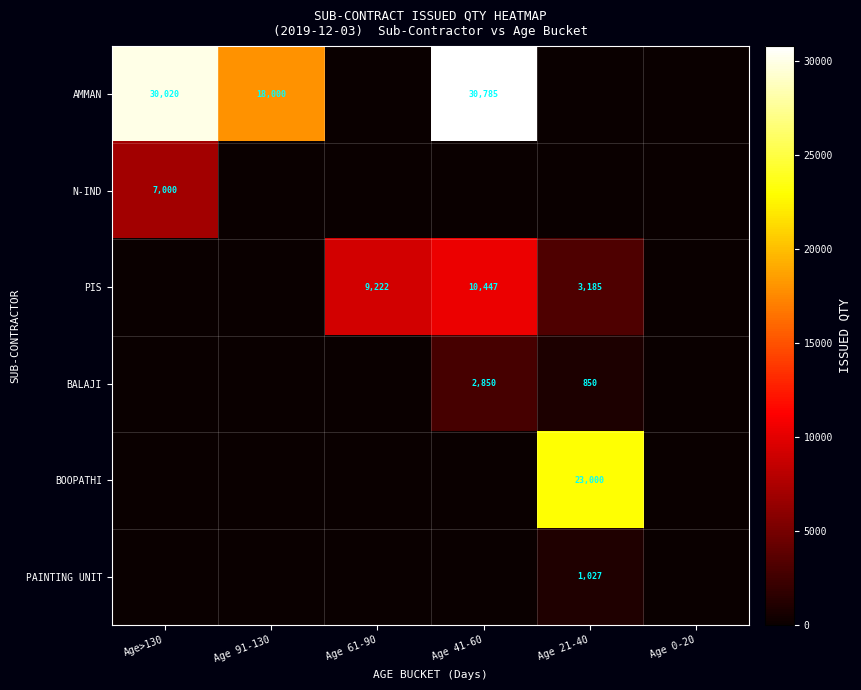

What is the spread (max minus min) of values at Age 41-60?

30785